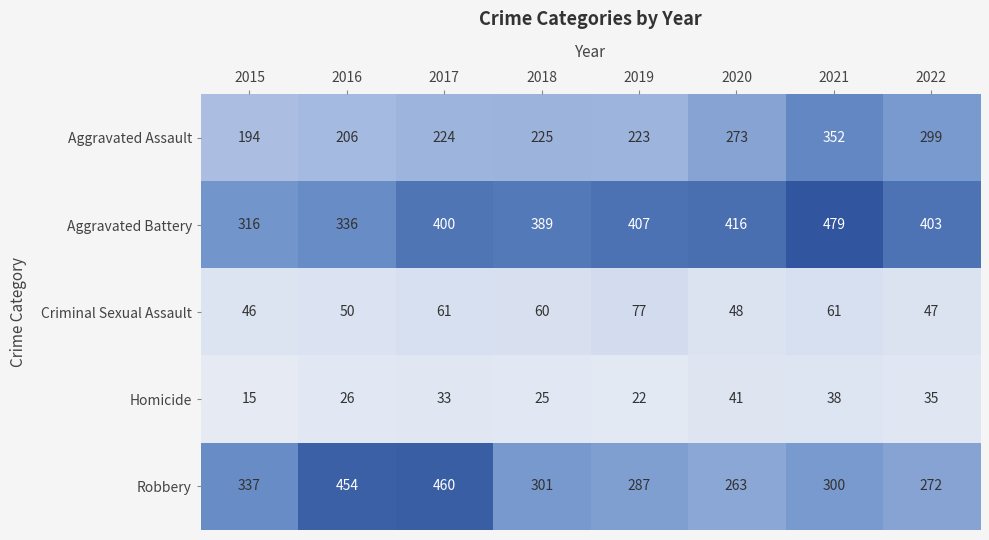

Where does the Aggravated Battery series first go above 403?

2019